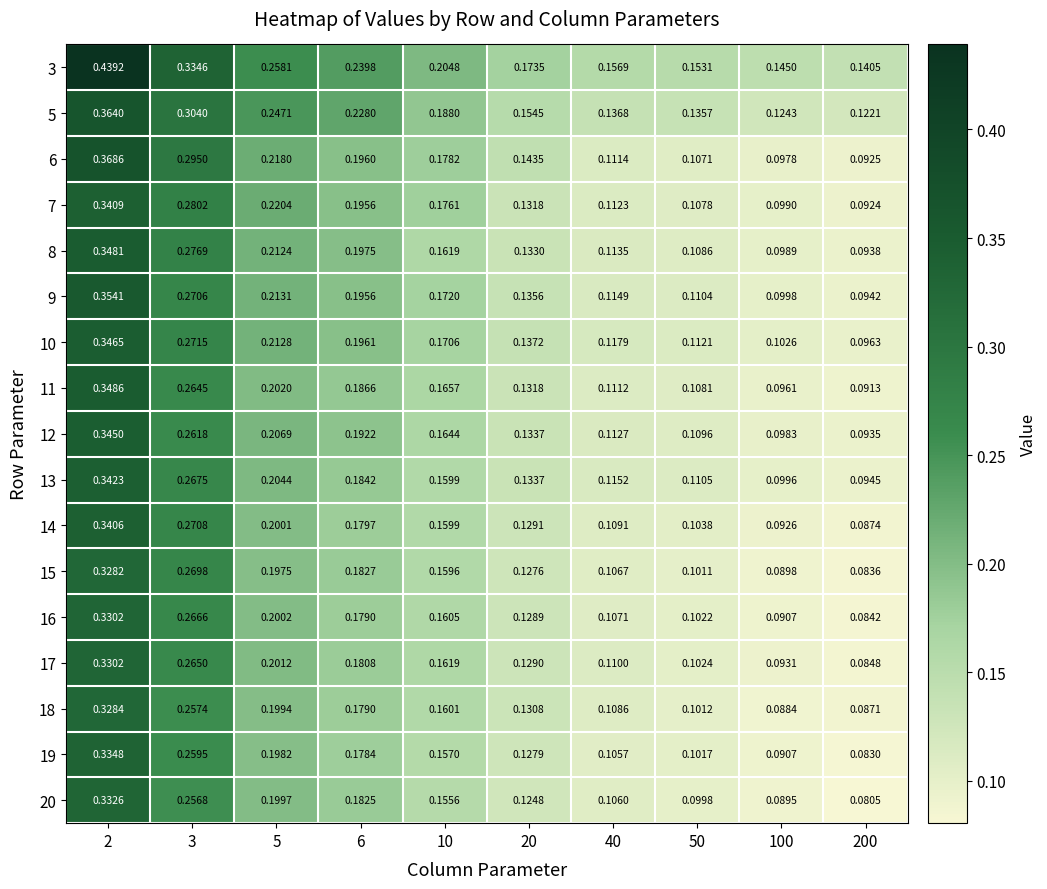

Is the value of 15 at 6 greater than the value of 11 at 6?

No